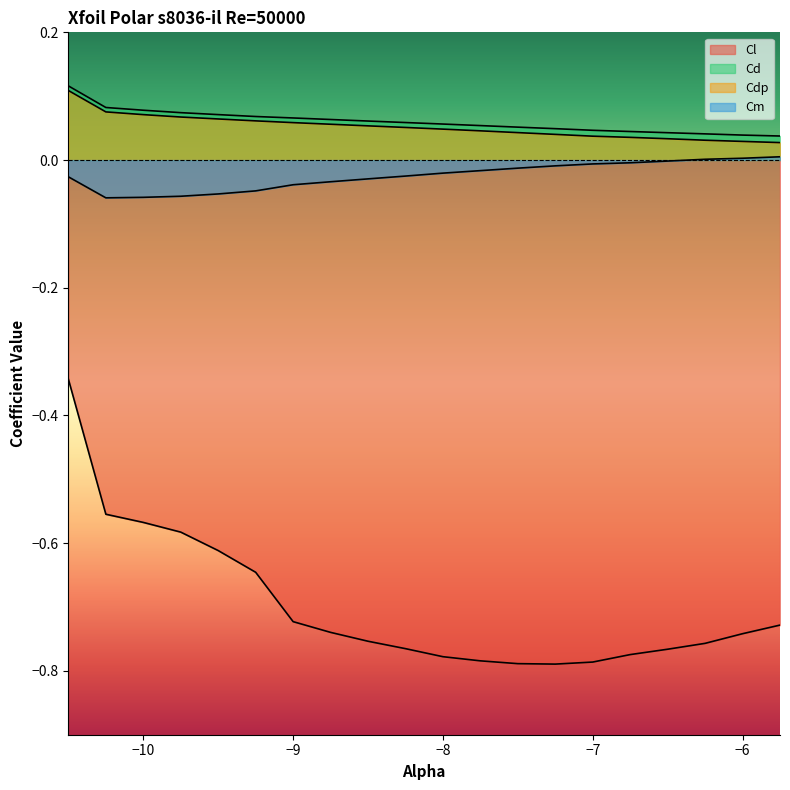

How many values in the Cm series are below 0?

17